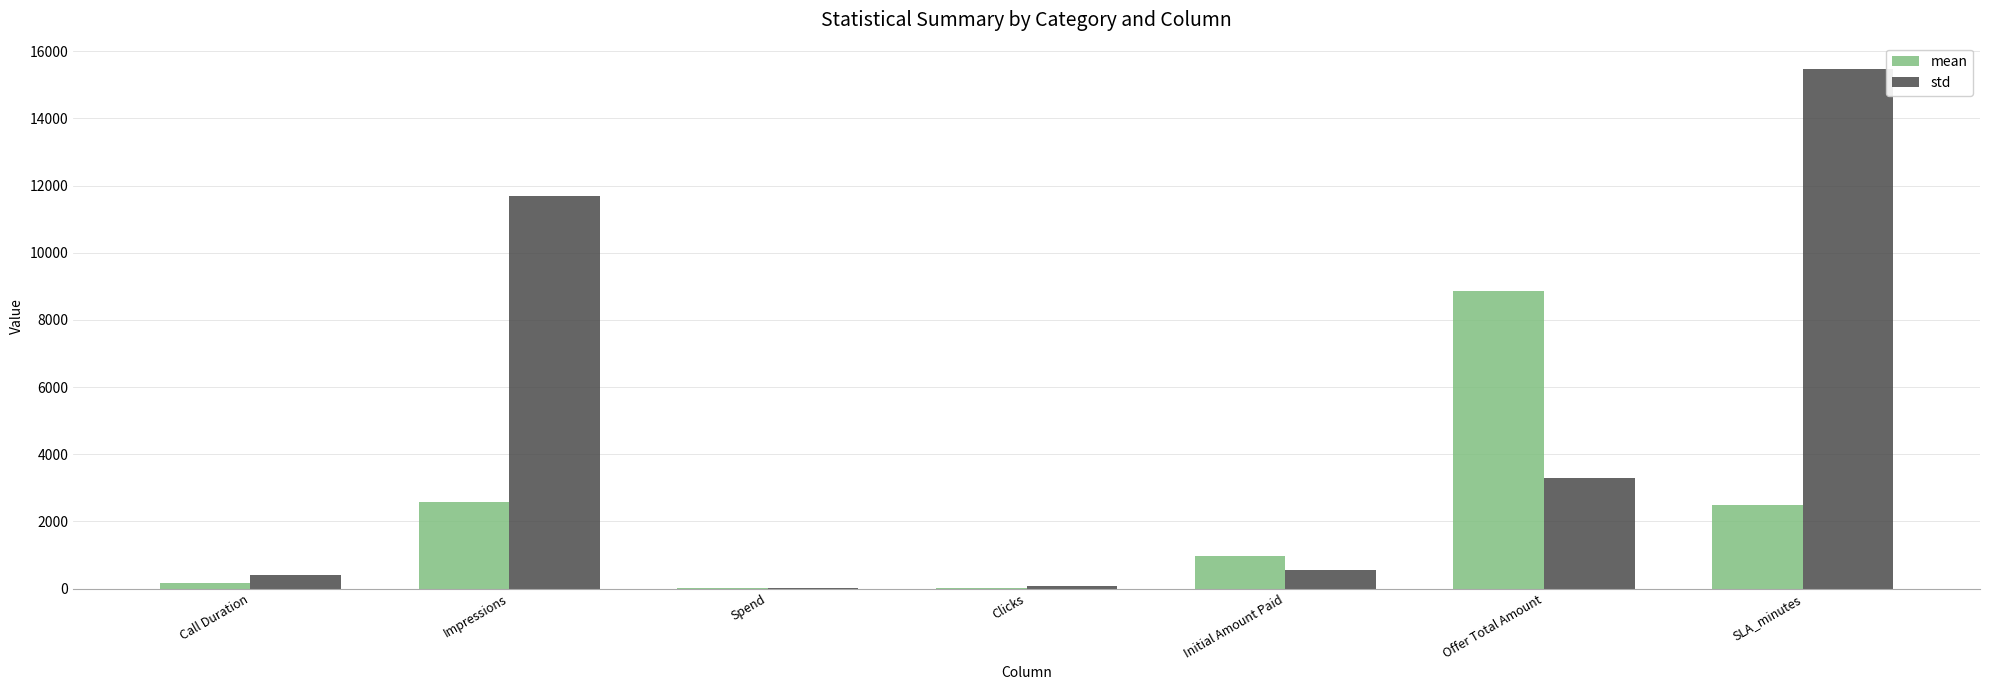

Which series has the widest spread of values?

std